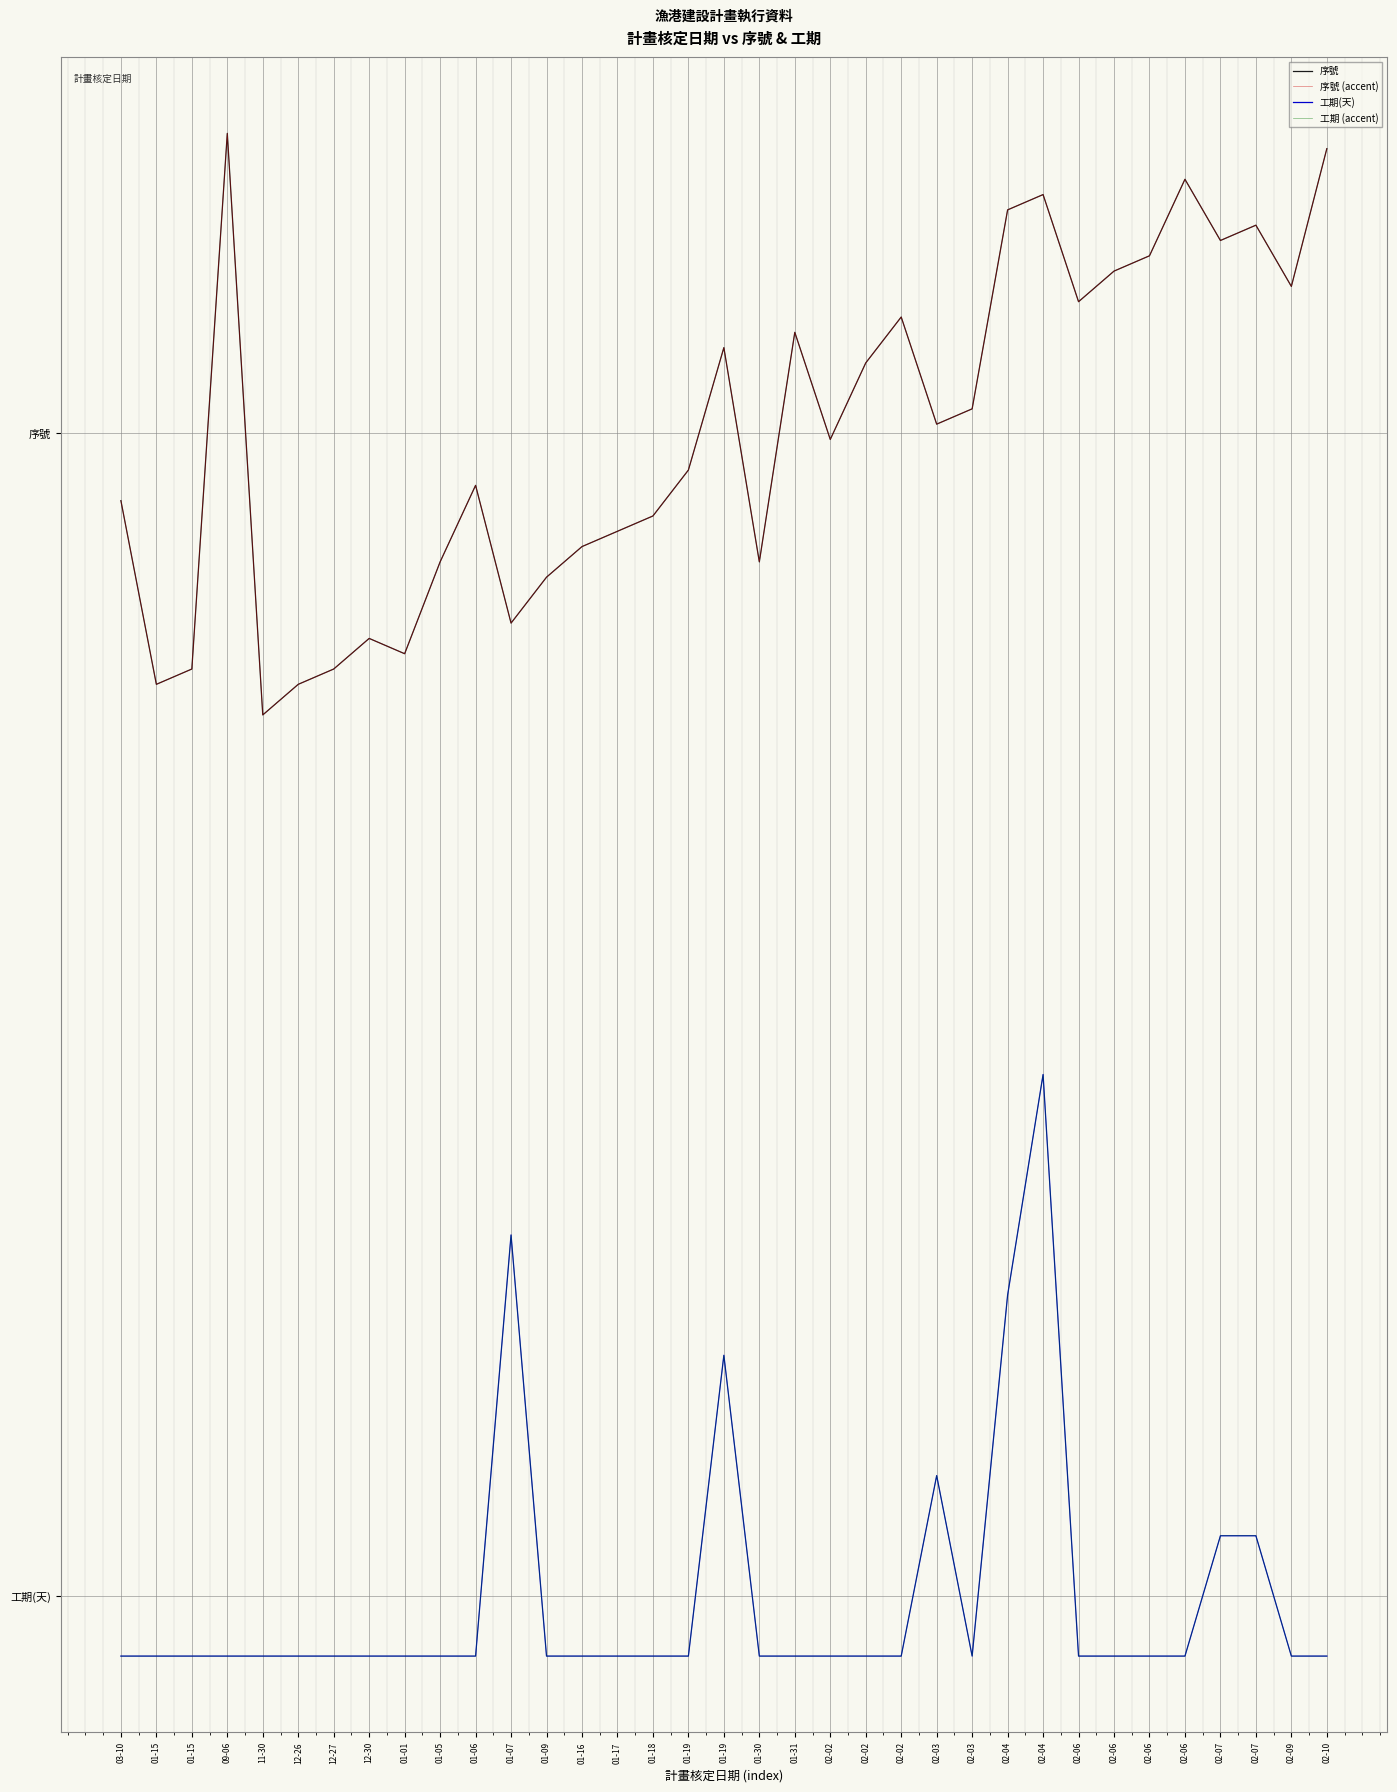

What is the total value across all series at 02-04?

5.8